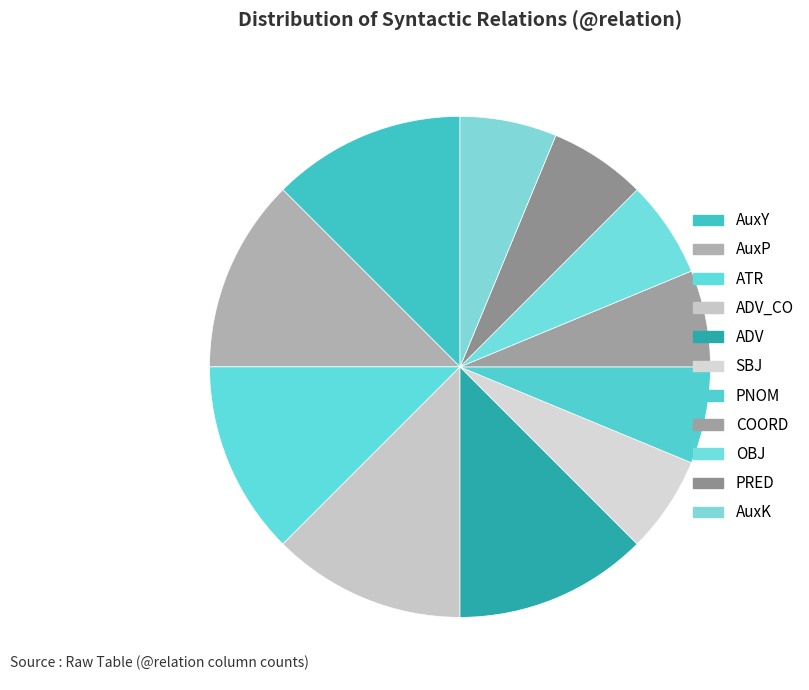

How many slices are in this pie chart?

11